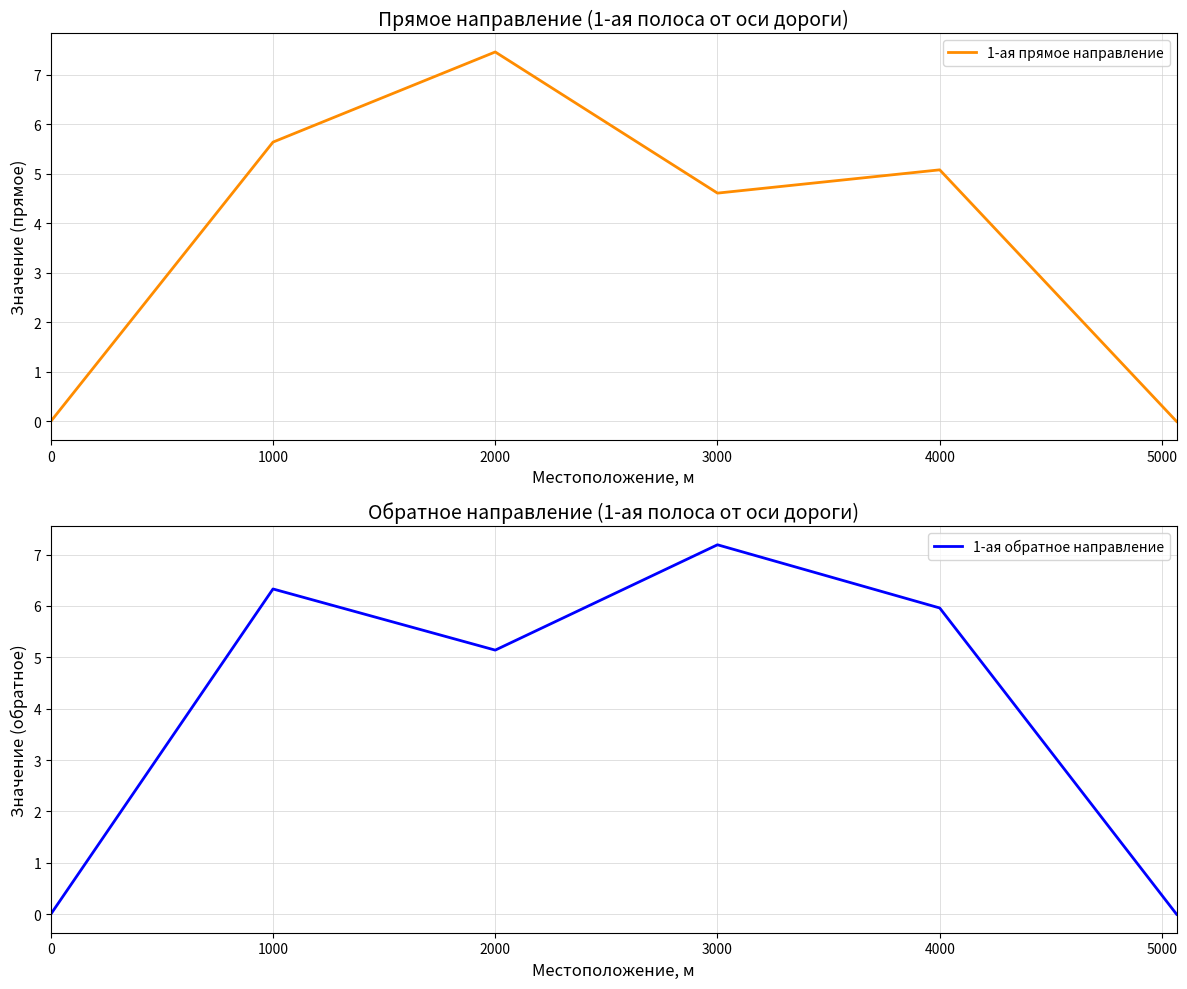

List the series in order of their peak value, highest first.

1-ая прямое направление, 1-ая обратное направление